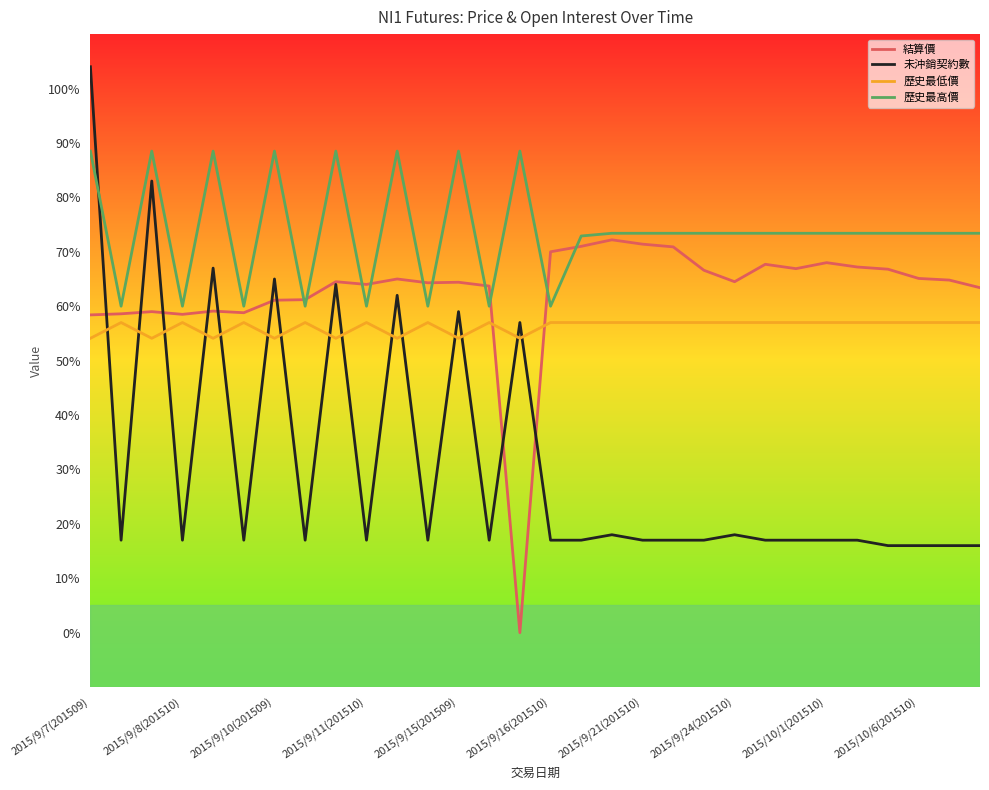

True or false: 未沖銷契約數 and 歷史最低價 cross at least once.

True